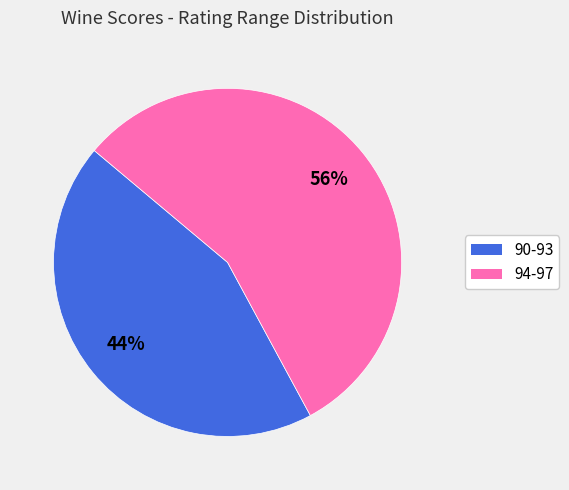

Between 94-97 and 90-93, which is larger?

94-97